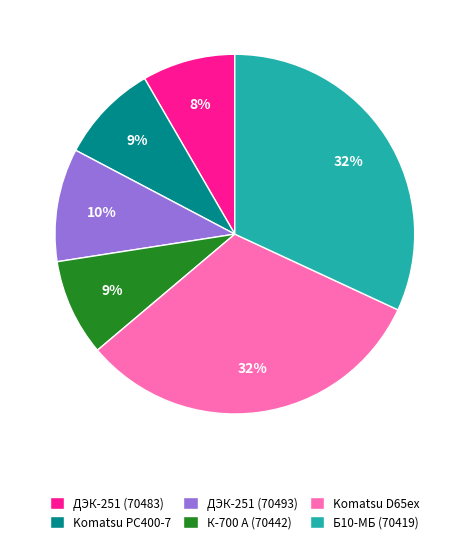

Does ДЭК-251 (70493) account for over 50% of the chart?

No